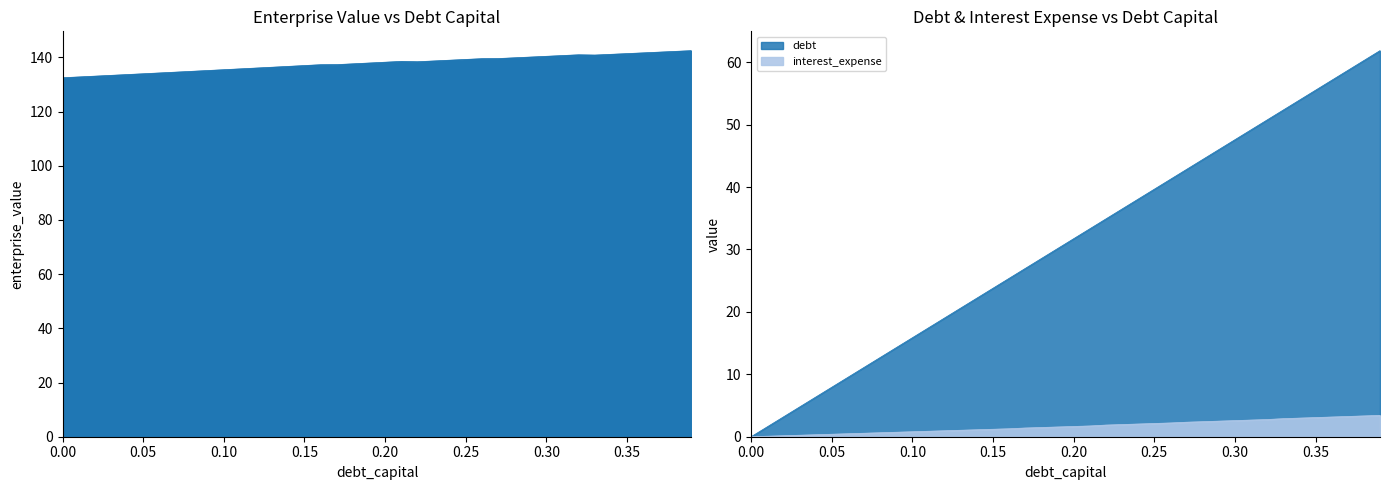

How many lines are shown in the chart?

3